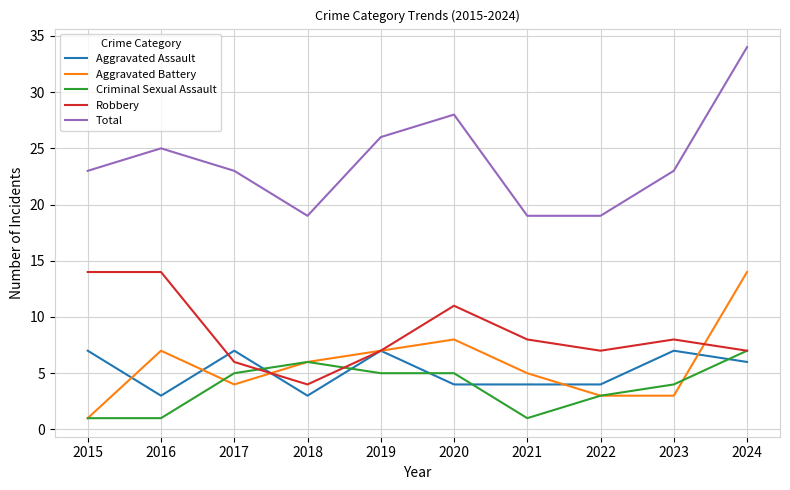

True or false: Aggravated Assault has a value of 7 at 2019.

True